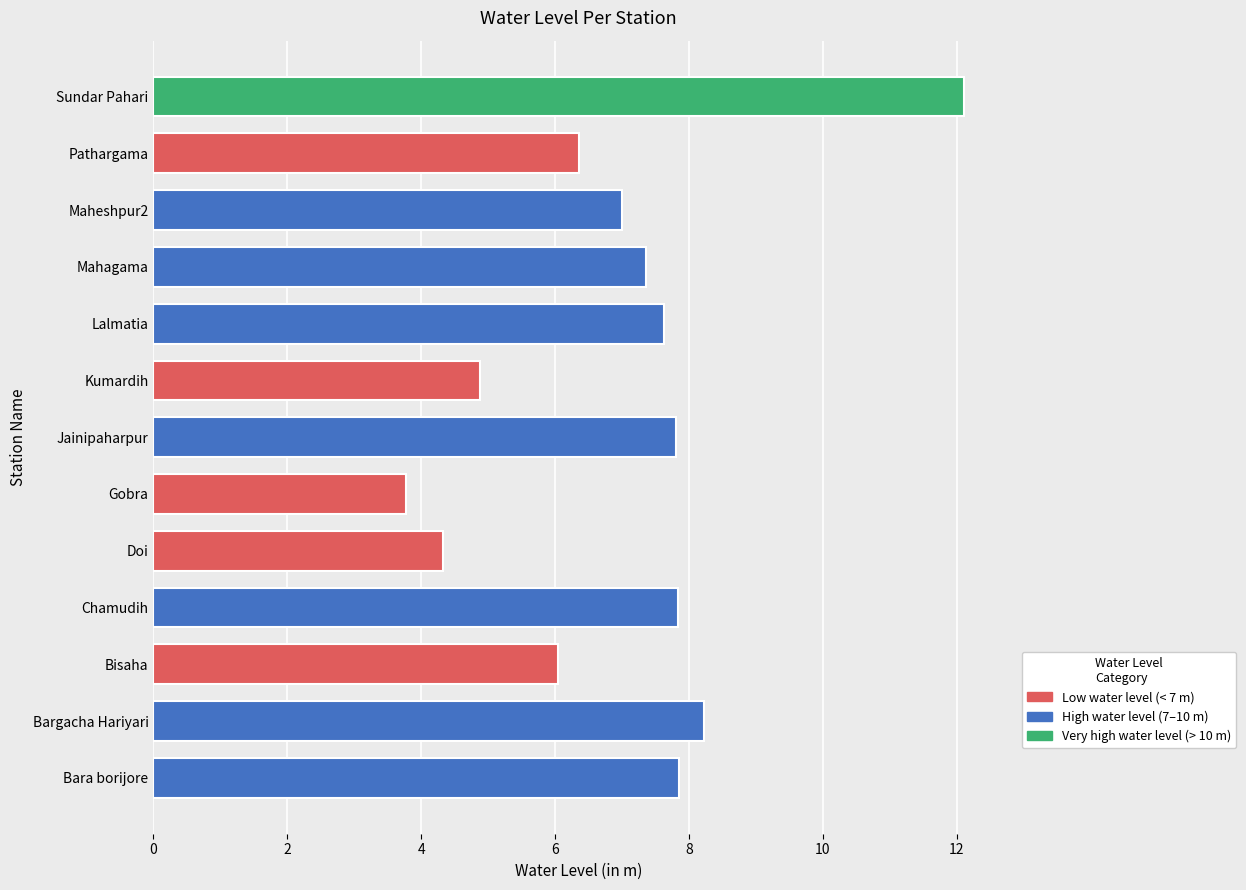

Read the value at Gobra.

3.8